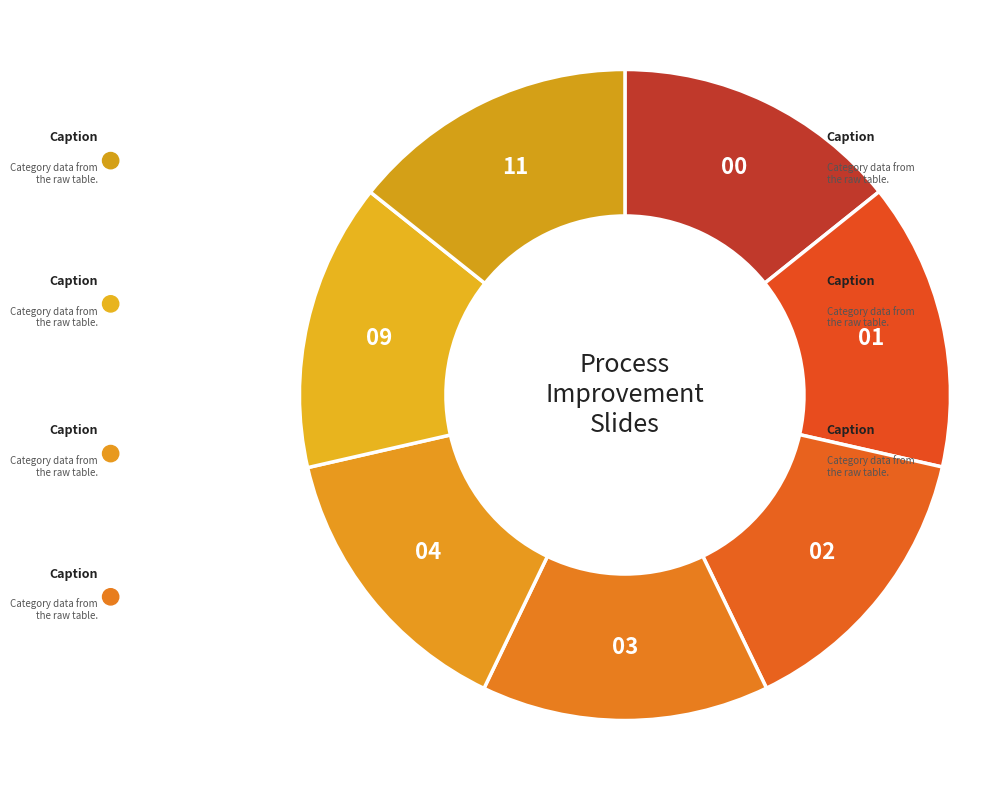

Between 9 and 11, which is larger?

11